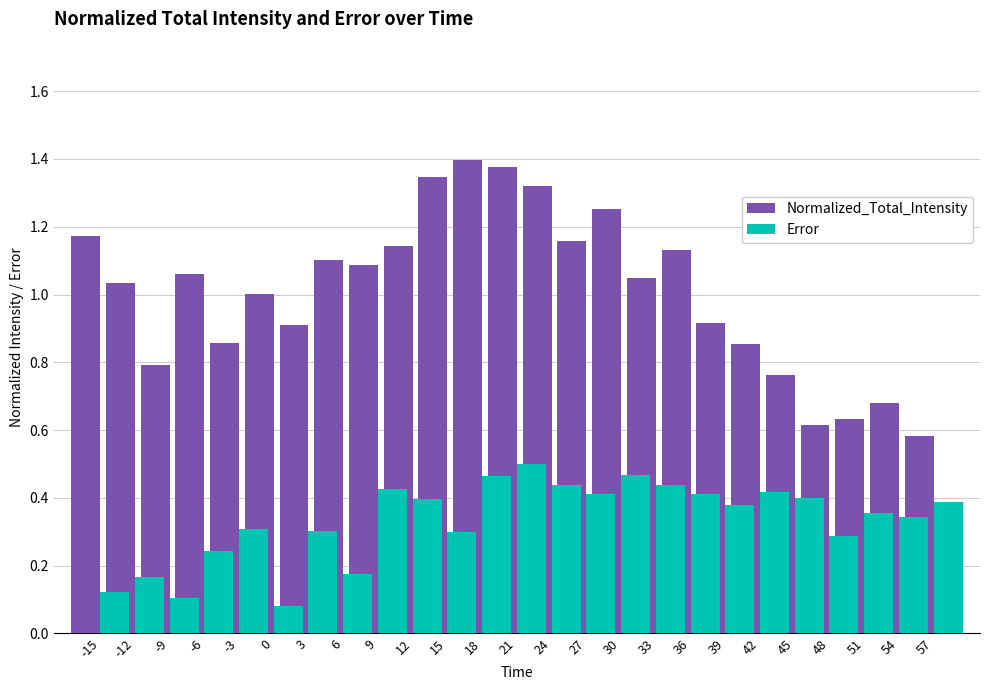

Between 3 and 42, which series saw the biggest shift?

Error